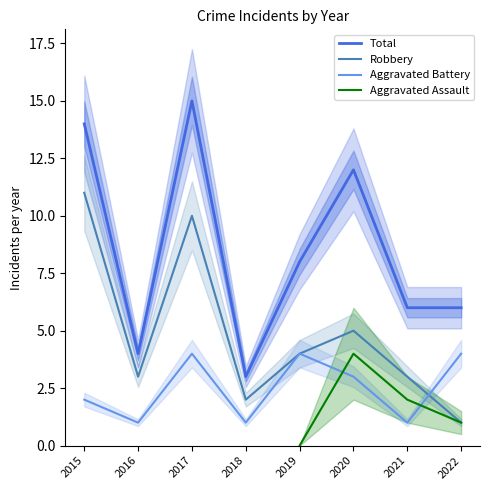

Which series changed the most between 2019 and 2021?

Aggravated Battery